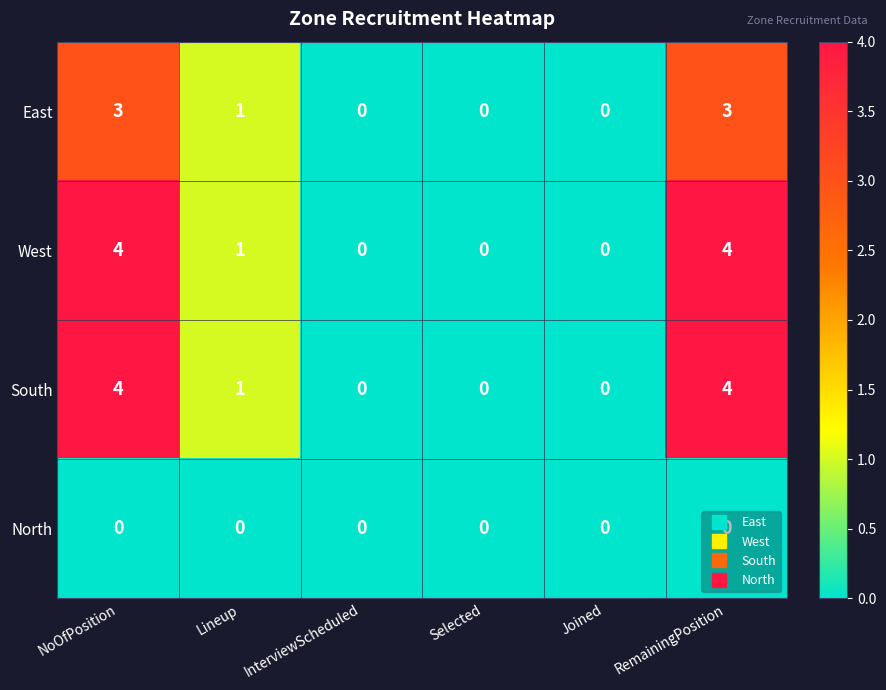

The West series shows 0 at Lineup. True or false?

False